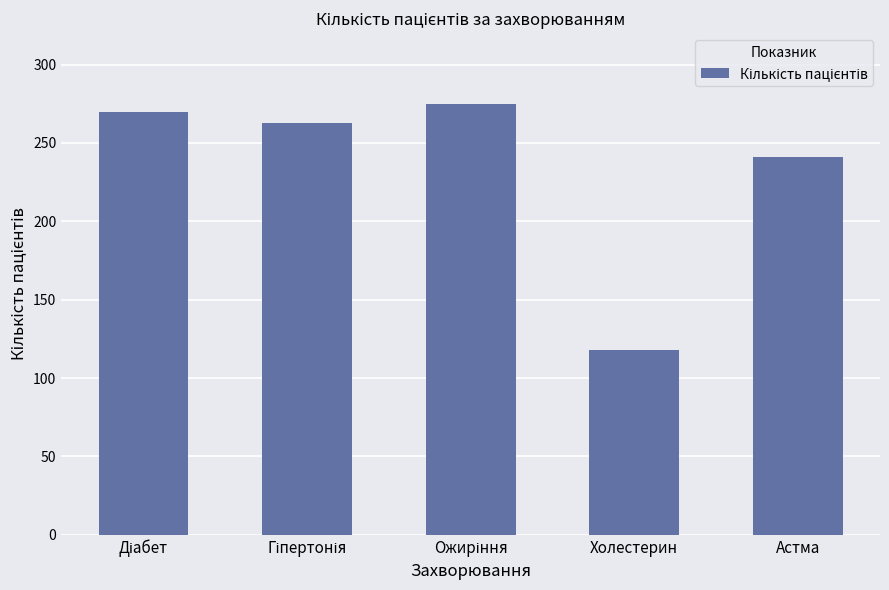

How many bars are there in total?

5